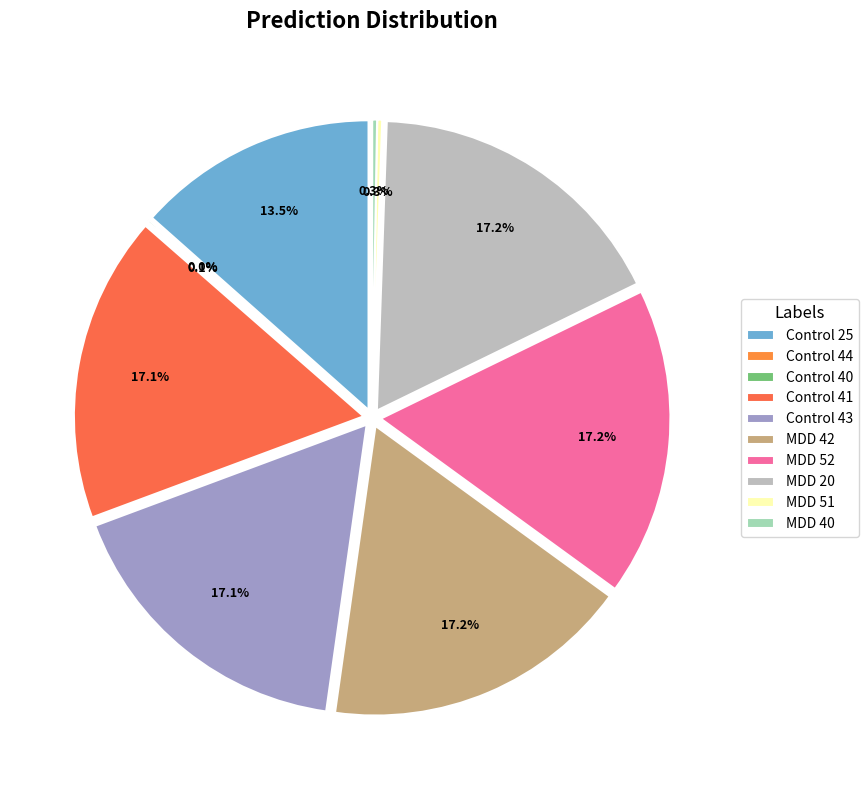

To the nearest percent, what portion does Control 43 represent?

17%